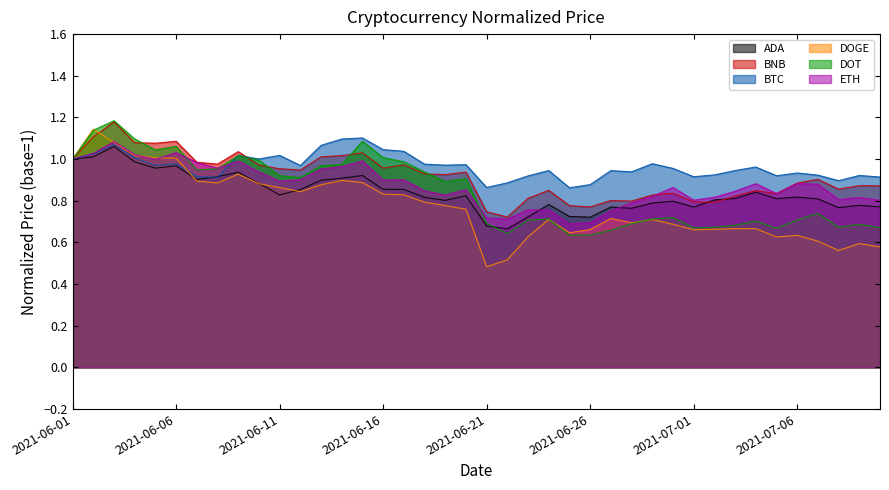

True or false: ETH has a value of 0.8 at 2021-07-01.

True